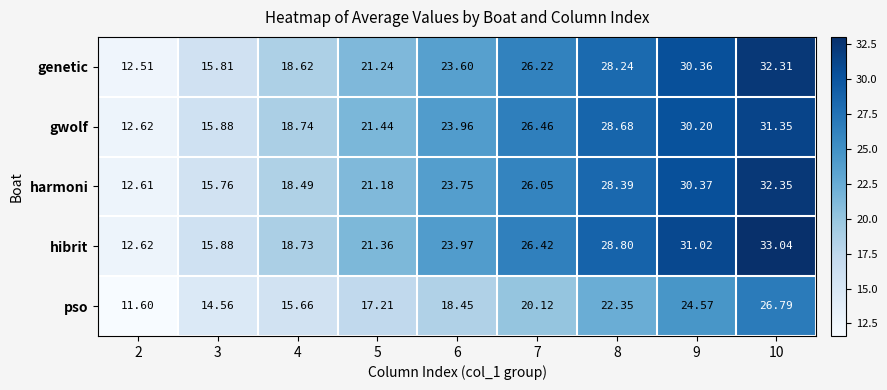

Is the value of pso at 4 greater than the value of genetic at 9?

No